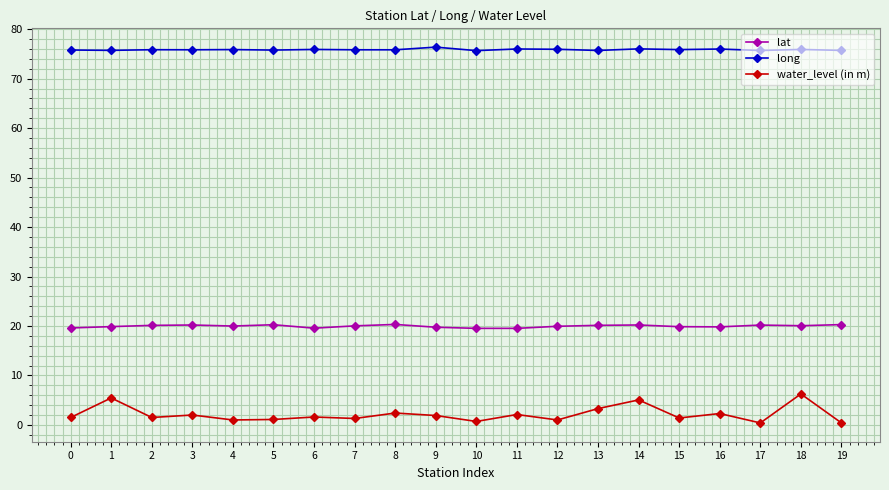

Rank the series by their average value, from lowest to highest.

water_level (in m), lat, long